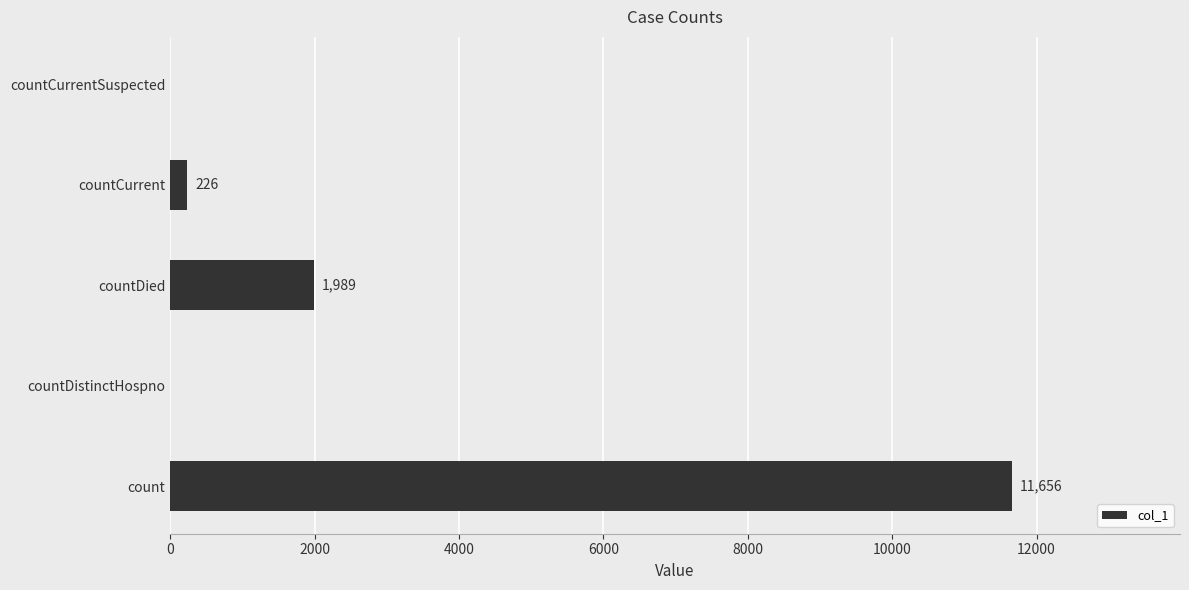

Reading top to bottom, list all the values displayed in this chart.

countCurrentSuspected=0	countCurrent=226	countDied=1989	countDistinctHospno=0	count=11656